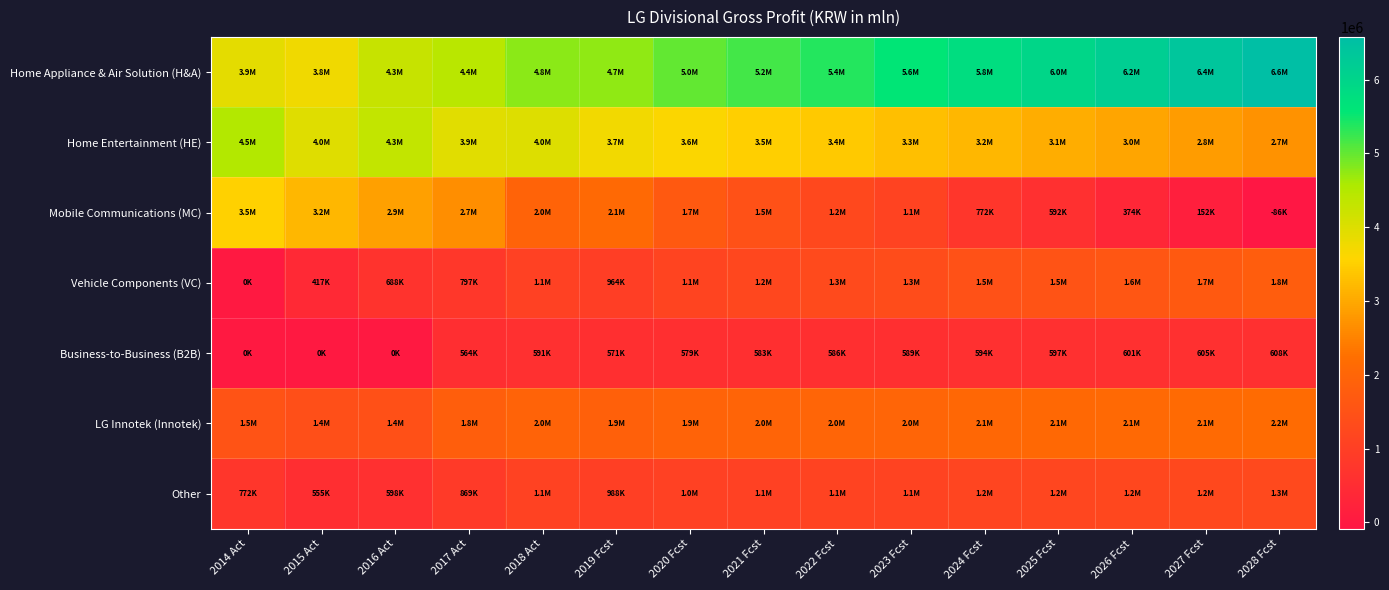

Between 2028 Fcst and 2018 Act, which is larger?

2028 Fcst